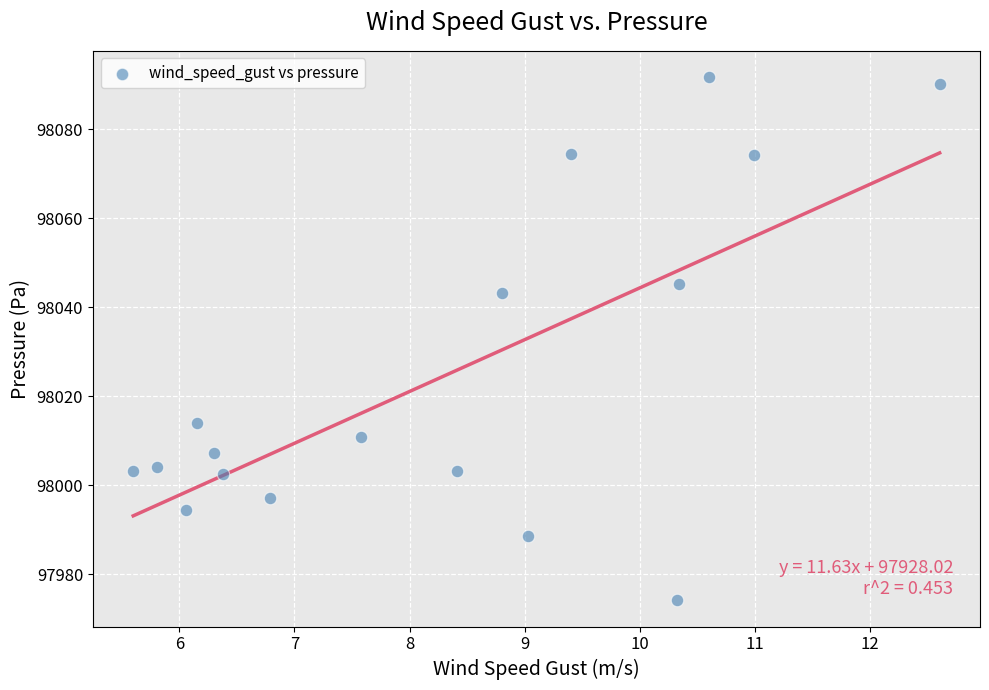

What Y value in the scatter plot is closest to 98032?

98043.2